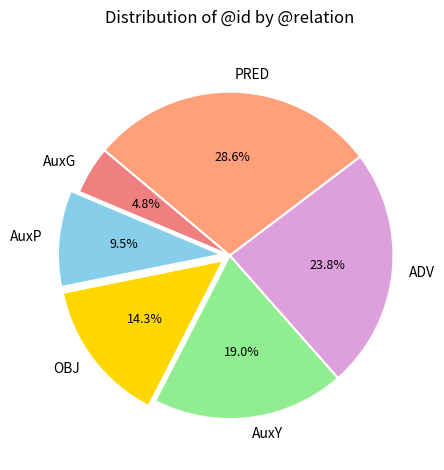

Rank the categories by value from lowest to highest.

AuxG, AuxP, OBJ, AuxY, ADV, PRED